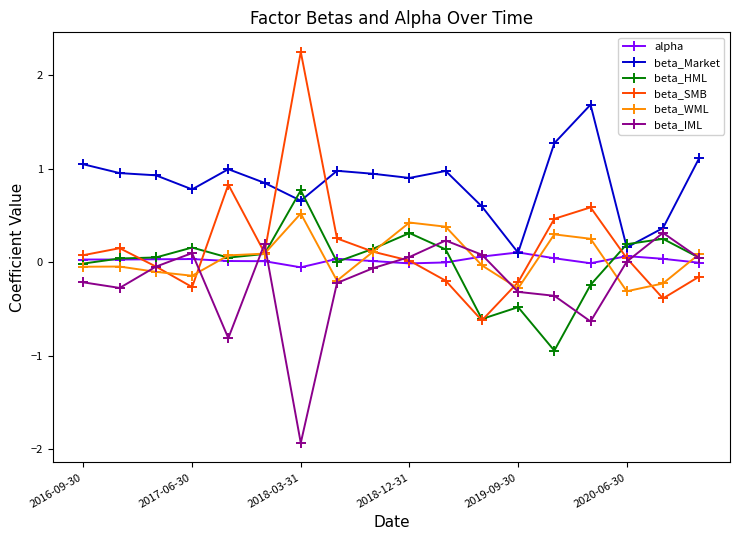

What is the minimum value shown in the chart?

-1.9